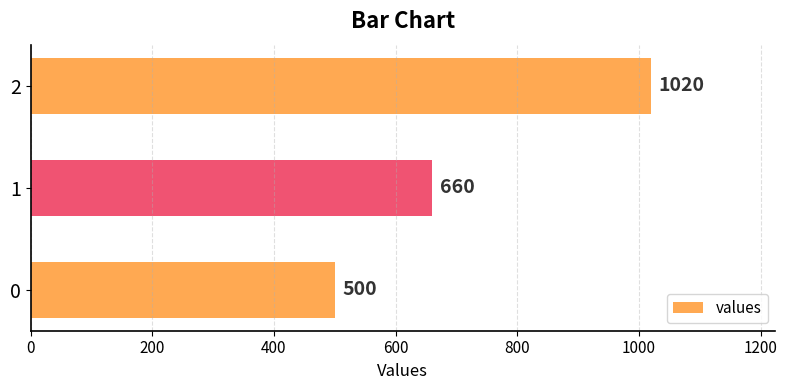

How many values are below 660?

1